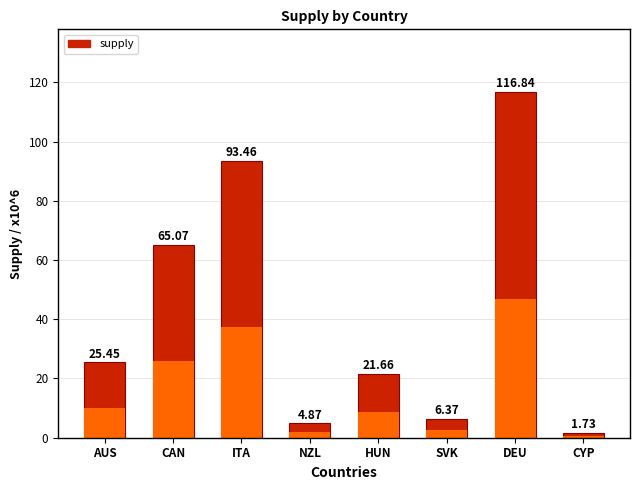

Are the bars horizontal?

No